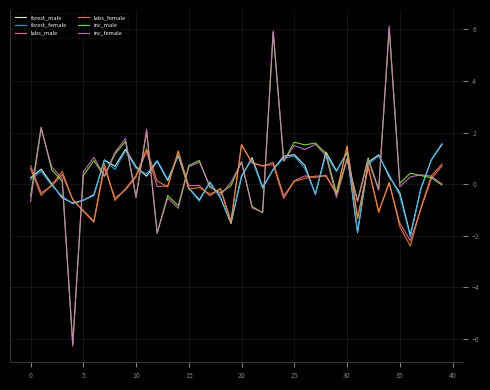

How many distinct data groups are displayed?

6